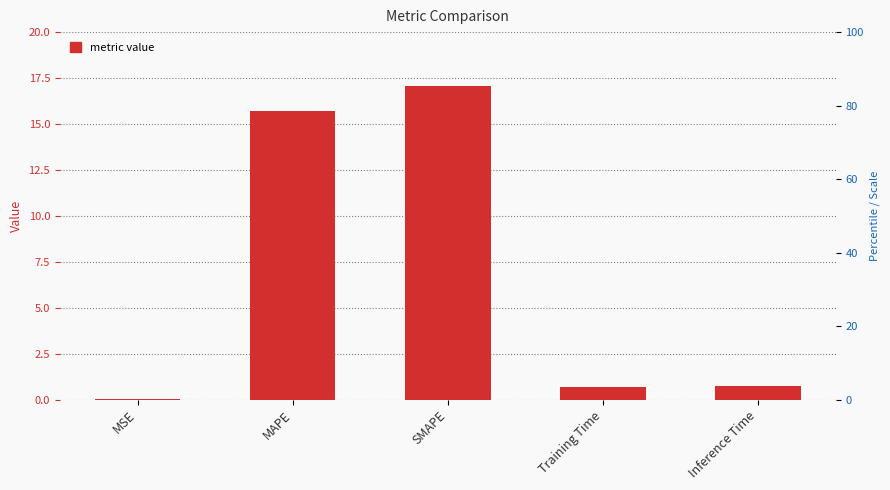

Are the bars horizontal?

No